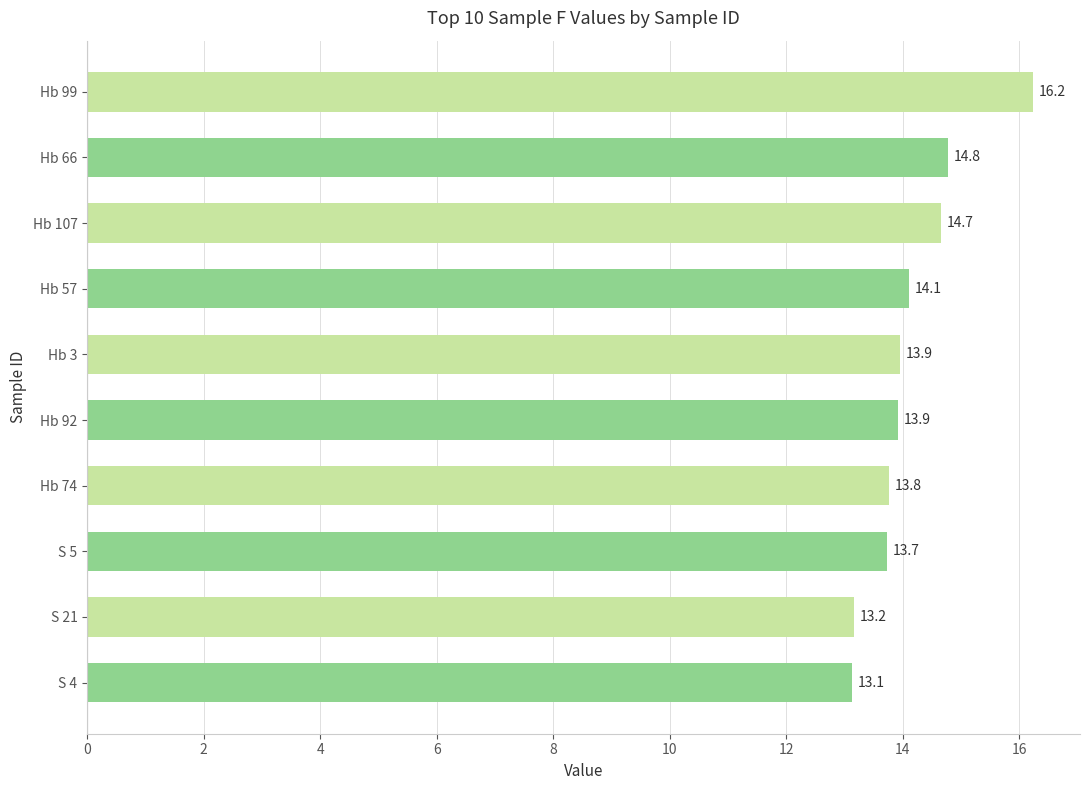

What is the minimum value shown in the chart?

13.1